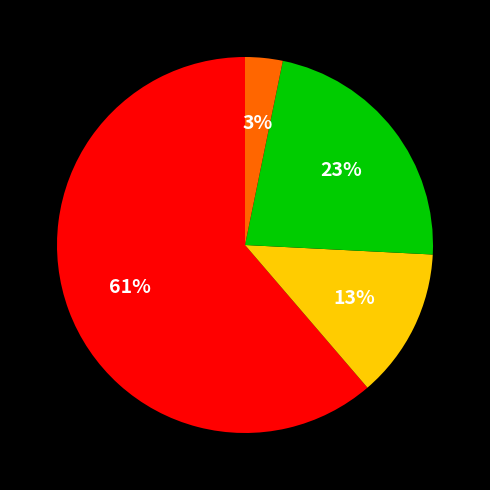

To the nearest percent, what is the average slice percentage?

25%